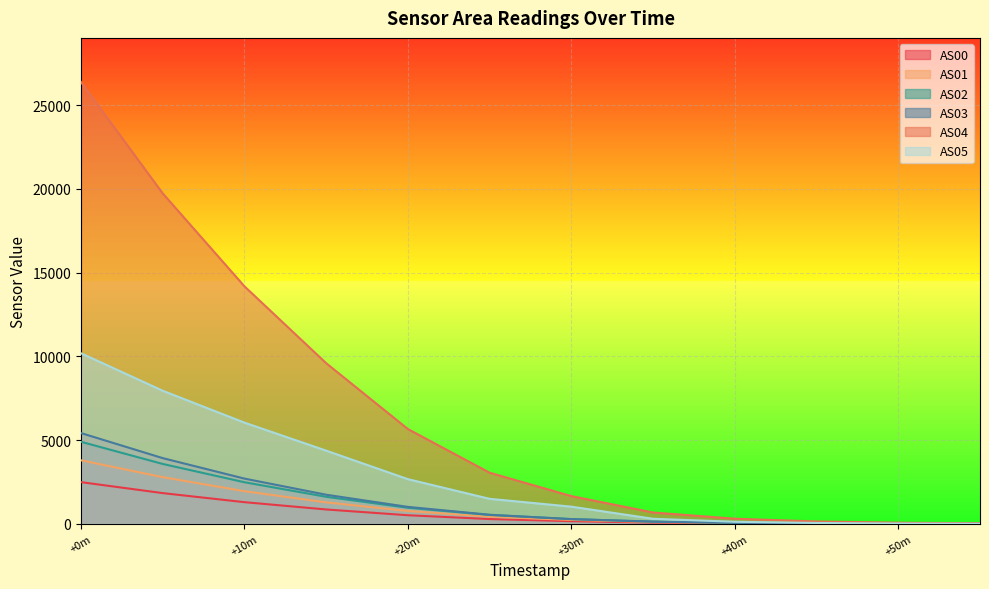

True or false: AS03 and AS04 intersect in this chart.

False